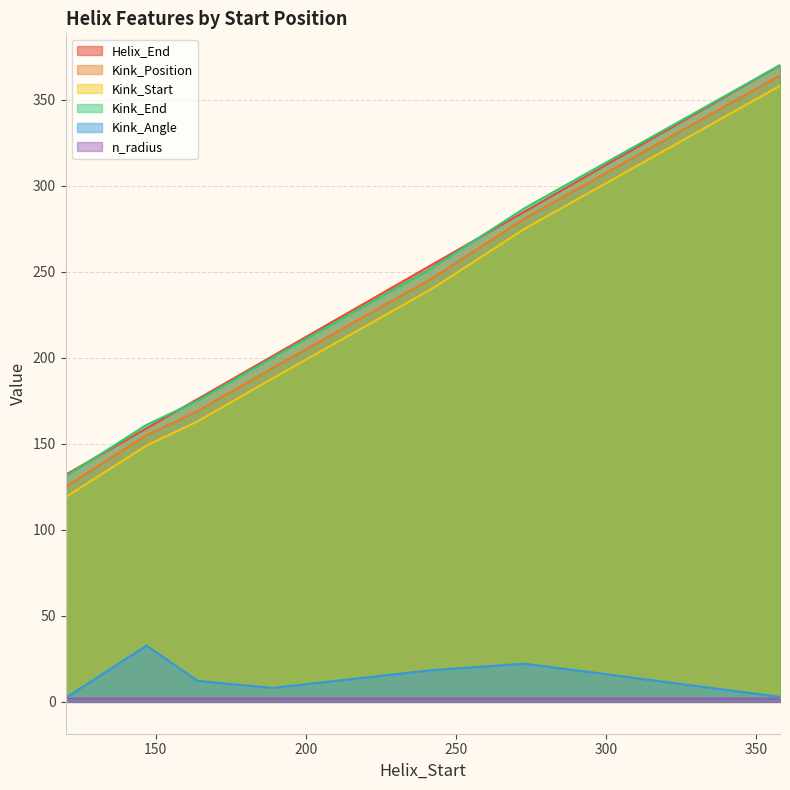

What is the difference between the maximum and minimum values in the Helix_End series?

238.0